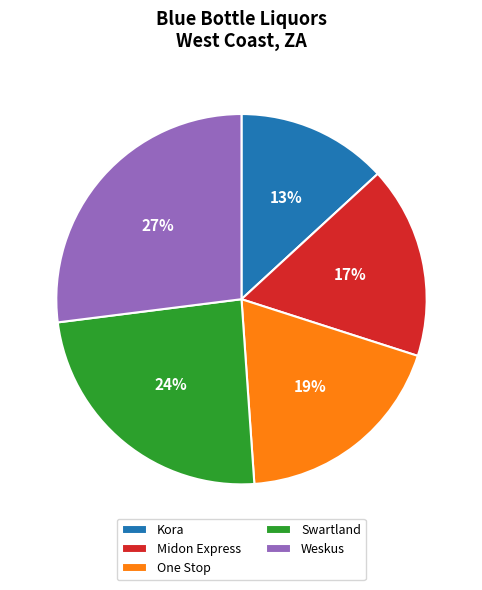

What percentage is the Weskus slice, to the nearest percent?

27%